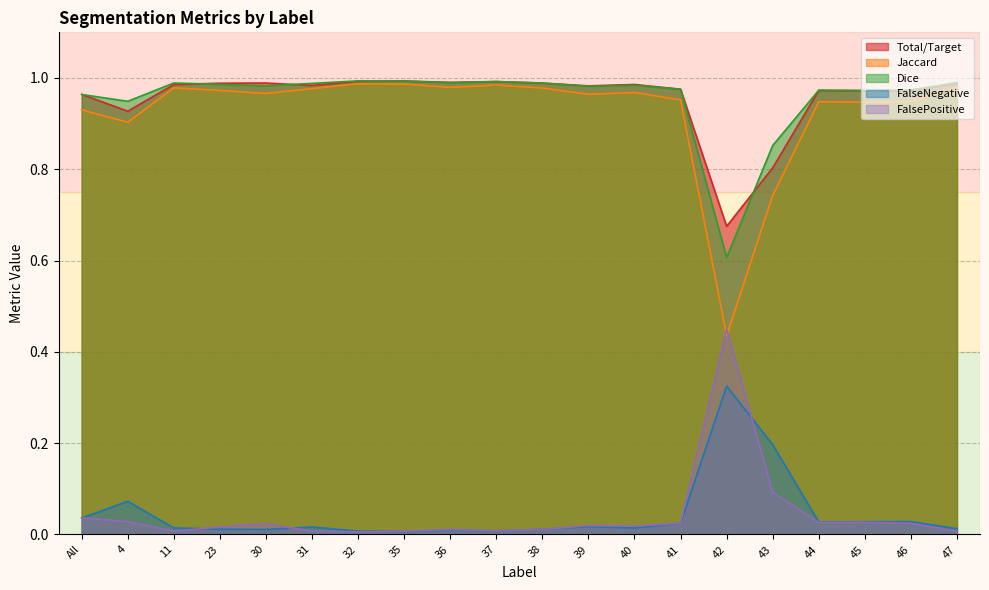

At which label does Total/Target reach its peak?

35